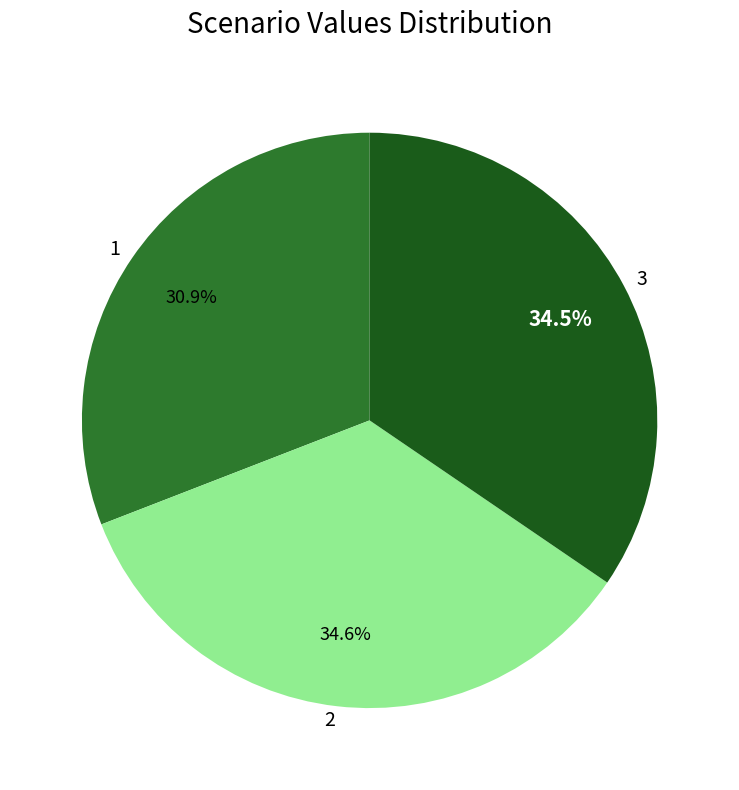

Is 2 the majority of the pie?

No